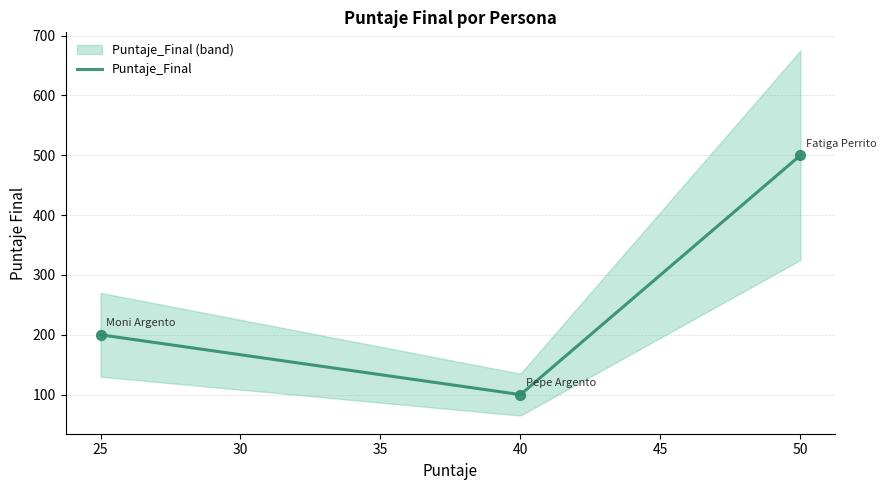

Approximately how many times larger is the value at 40 compared to 25?

0.5